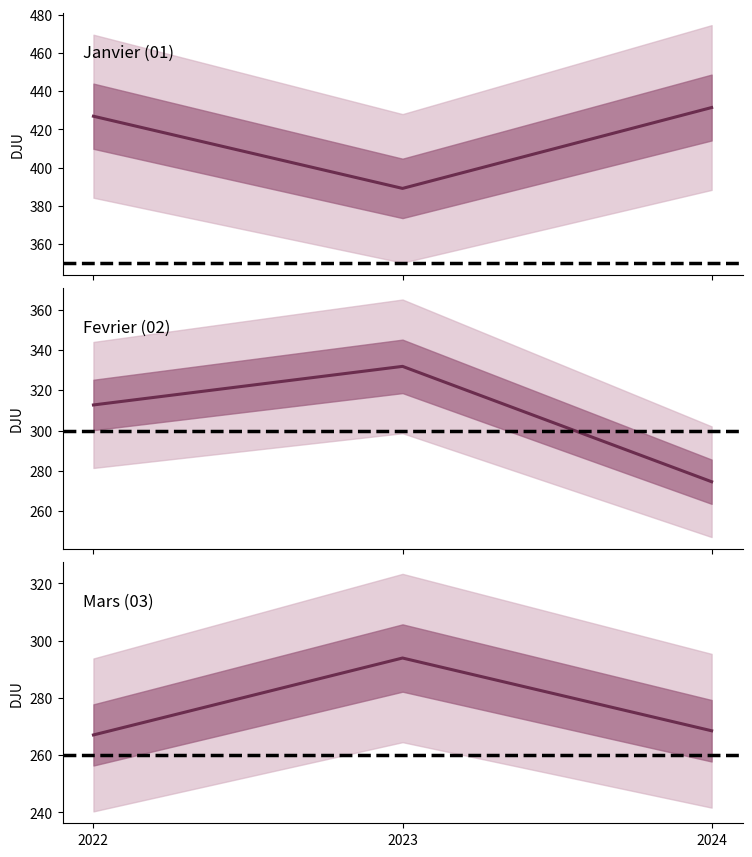

What is the average value of the 03_DJU series?

276.5